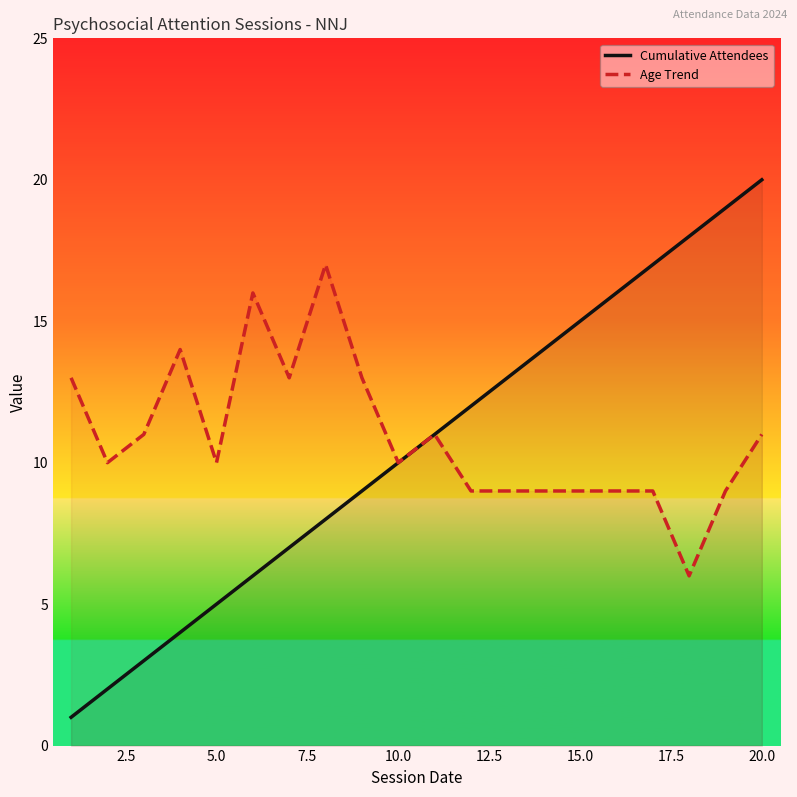

Reading right to left, transcribe all the data shown in this chart.

Cumulative Attendees: 20	19	18	17	16	15	14	13	12	11	10	9	8	7	6	5	4	3	2	1
Age Trend: 11	9	6	9	9	9	9	9	9	11	10	13	17	13	16	10	14	11	10	13